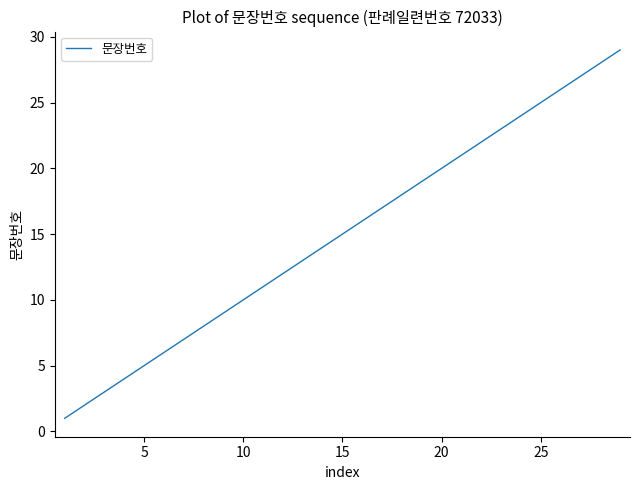

What is the greatest value displayed?

29